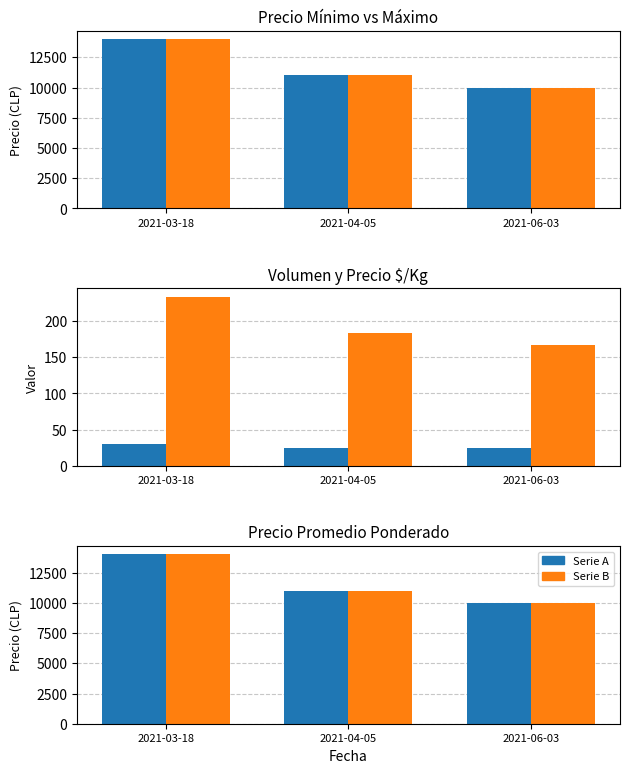

What position from the left is 2021-04-05?

2